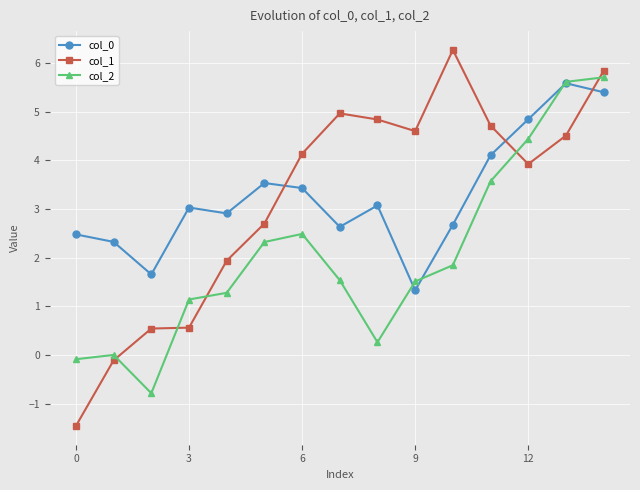

Which series has the widest spread of values?

col_1